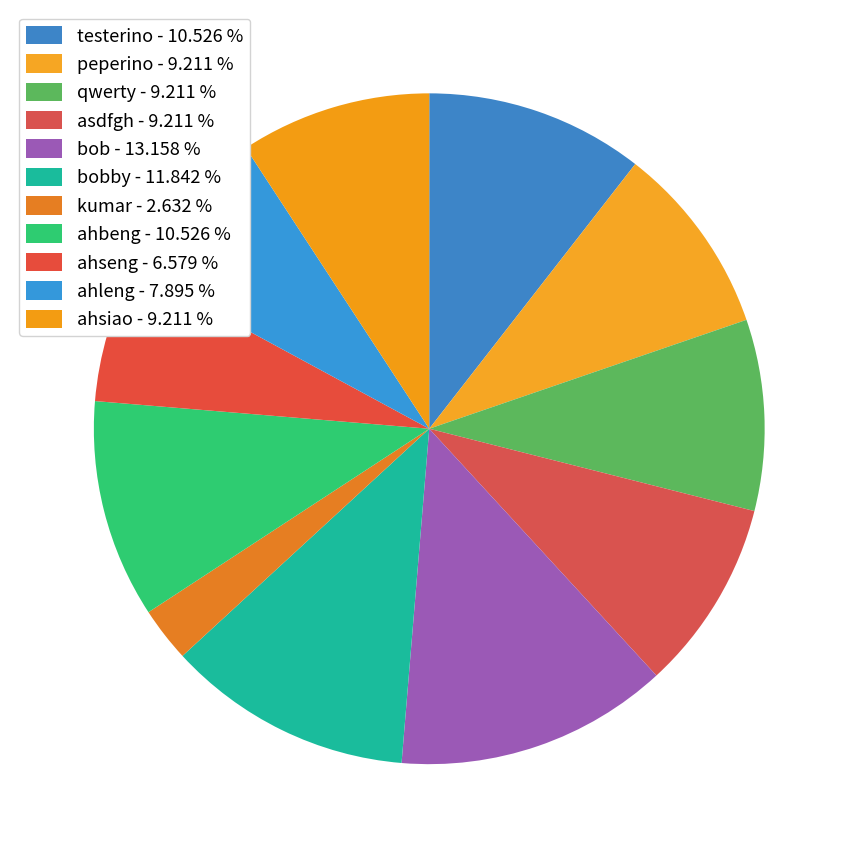

To the nearest percent, what is the average slice percentage?

9%